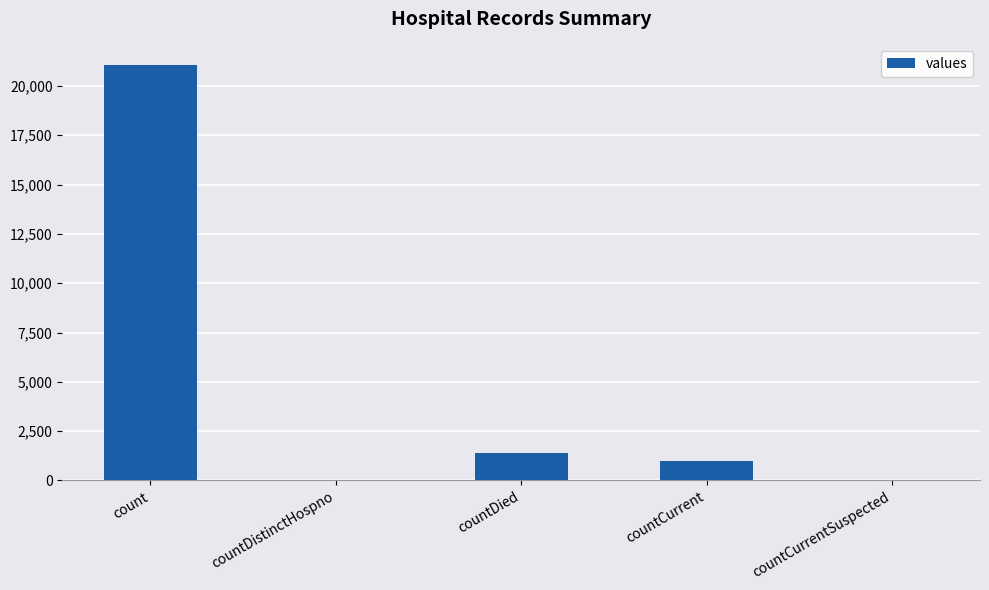

At which label is the value closest to 10525?

countDied